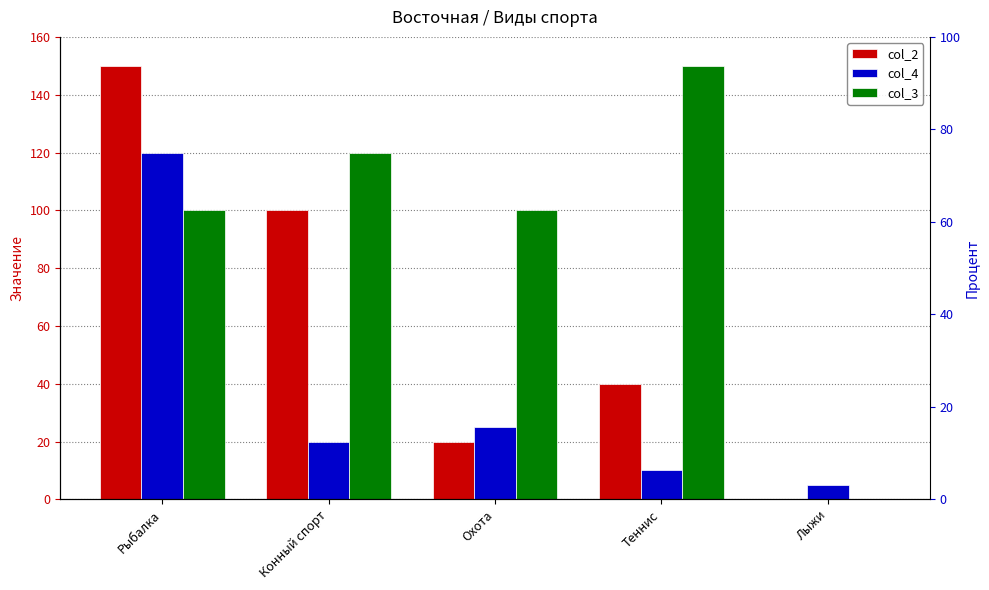

At which label does col_4 first exceed 20?

Рыбалка